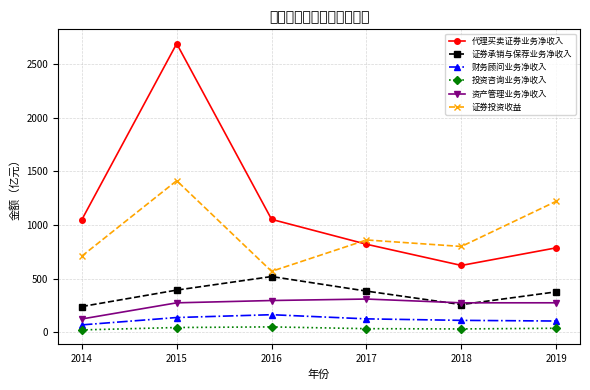

List the series in order of their peak value, lowest first.

投资咨询业务净收入, 财务顾问业务净收入, 资产管理业务净收入, 证券承销与保荐业务净收入, 证券投资收益, 代理买卖证券业务净收入